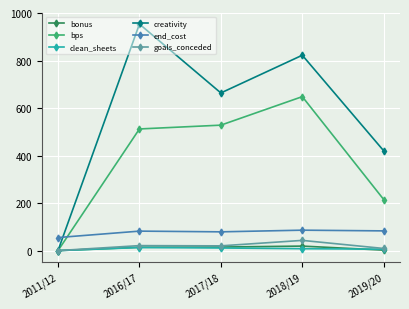

True or false: goals_conceded and end_cost cross at least once.

False